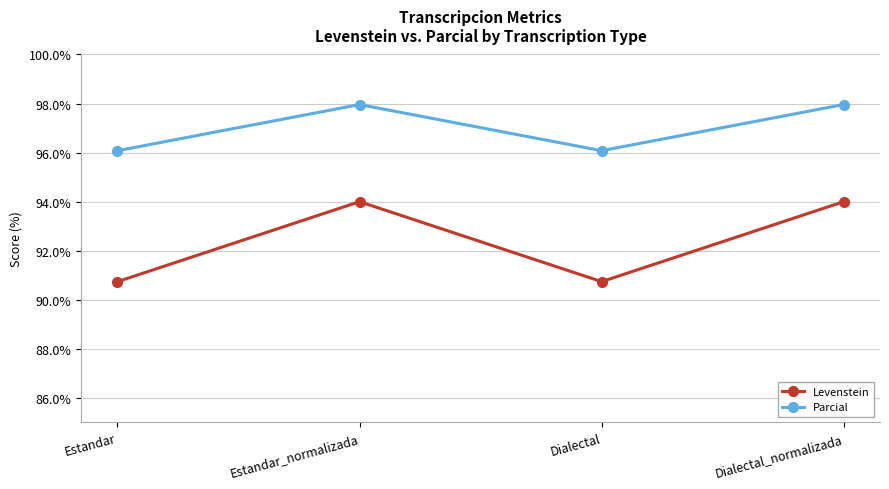

What is the lowest value of the Parcial series?

96.1